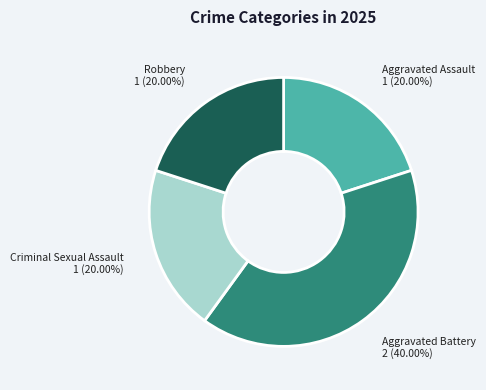

How much of the chart is everything except Aggravated Battery?

60.0%